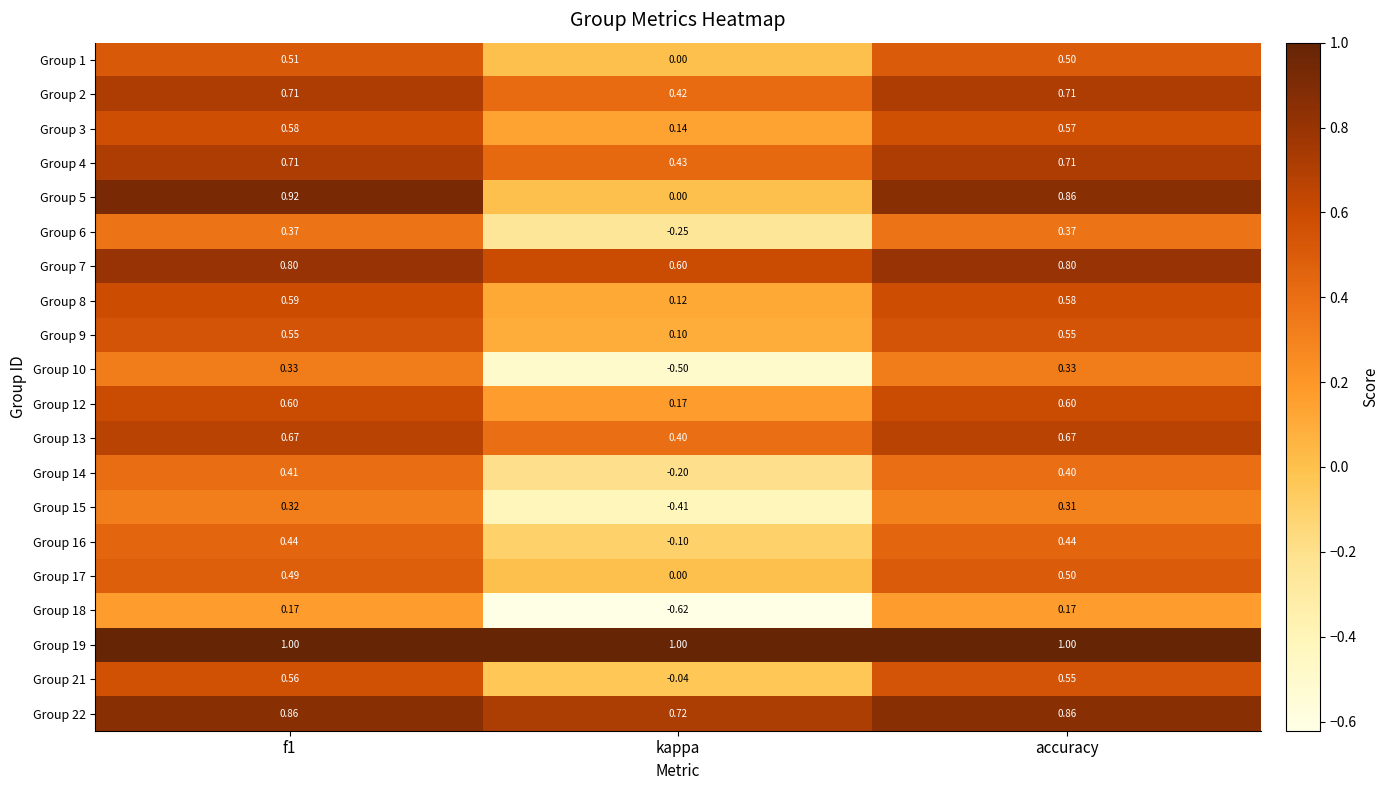

Which category has the lowest value in the Group 7 series?

kappa